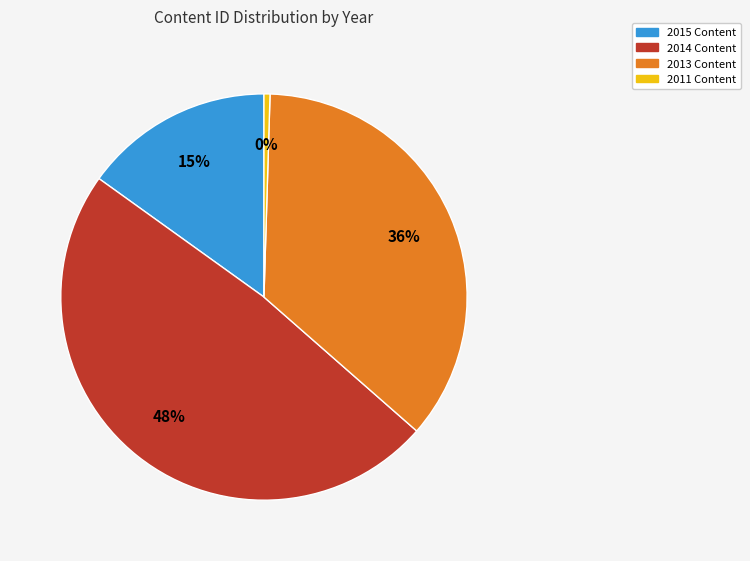

Is there a majority slice in this chart?

No